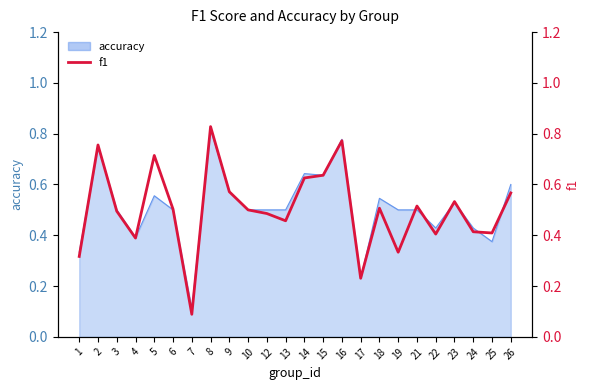

What is the difference between the values at 7 and 18?

0.4